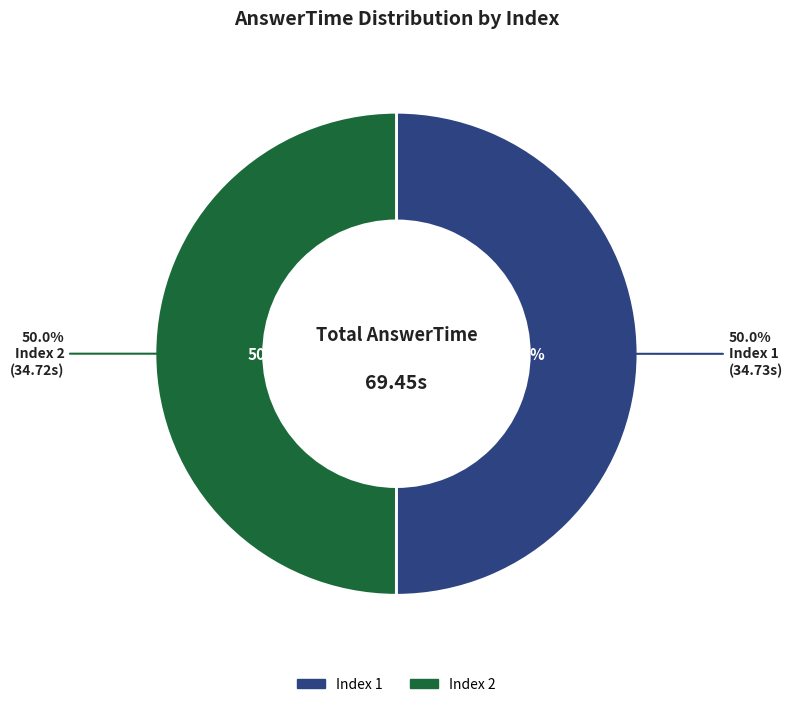

Is the sum of 2 and 1 greater than half?

Yes